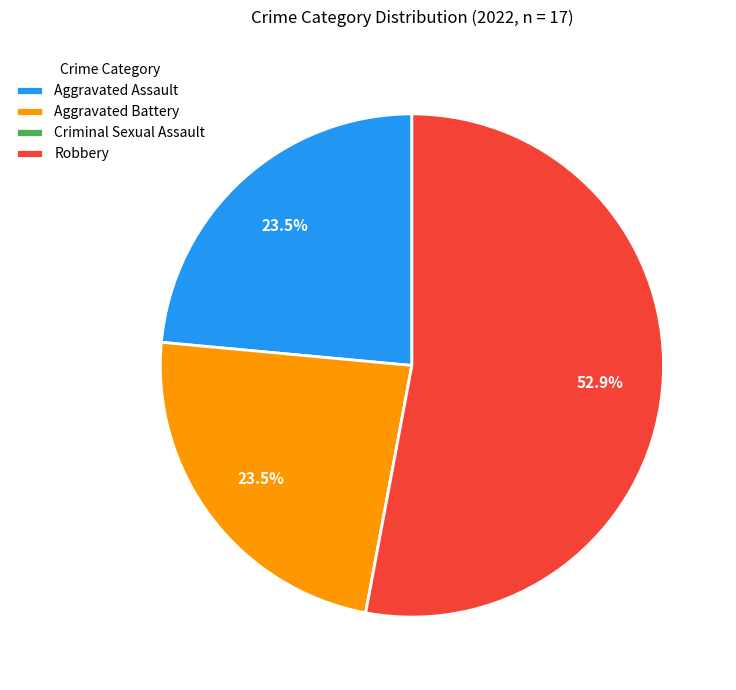

What percentage is the Robbery slice, to the nearest percent?

53%